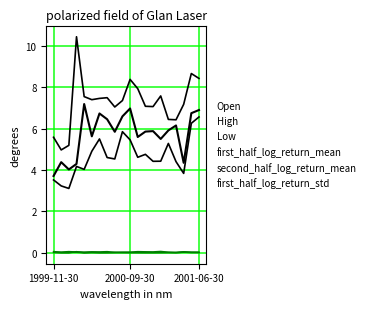

At which category does the chart reach its minimum across all series?

2001-06-30